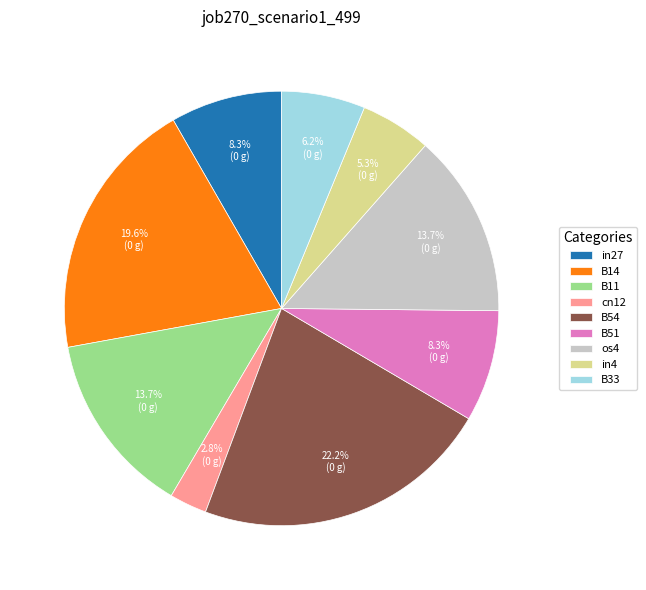

Is there any slice that represents more than half of the pie?

No